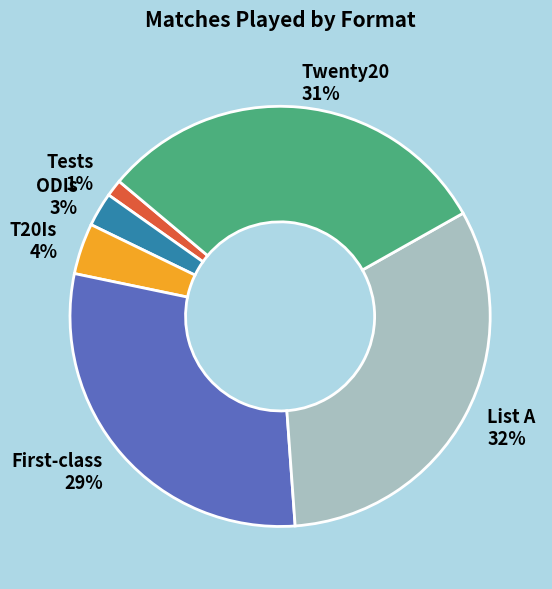

Rank the categories by value from highest to lowest.

List A, Twenty20, First-class, T20Is, ODIs, Tests